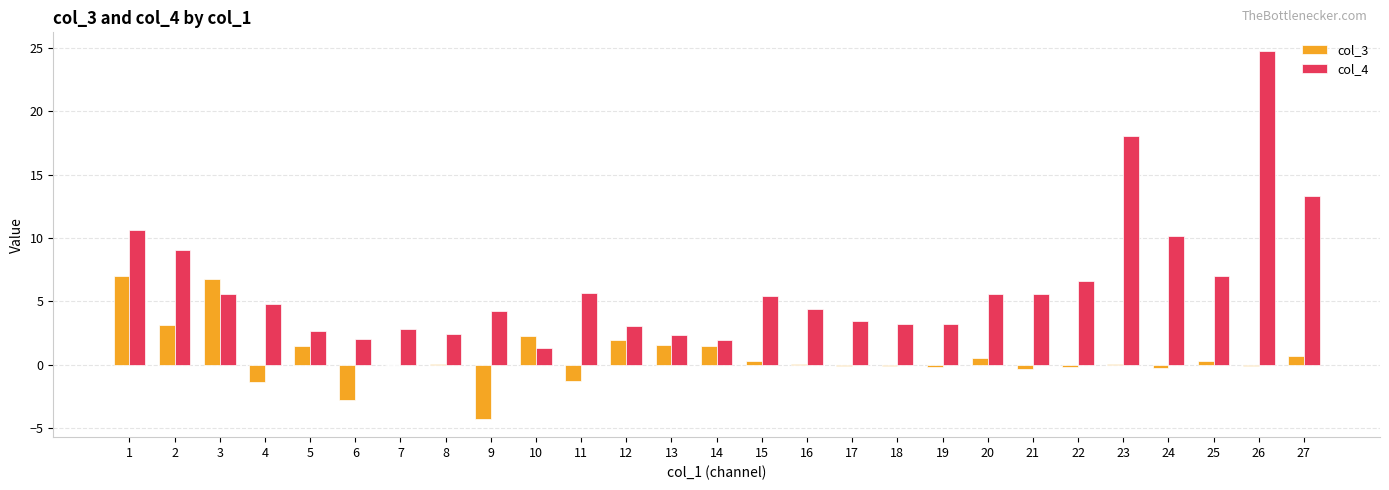

Is the value of col_3 at 9 greater than the value of col_4 at 18?

No